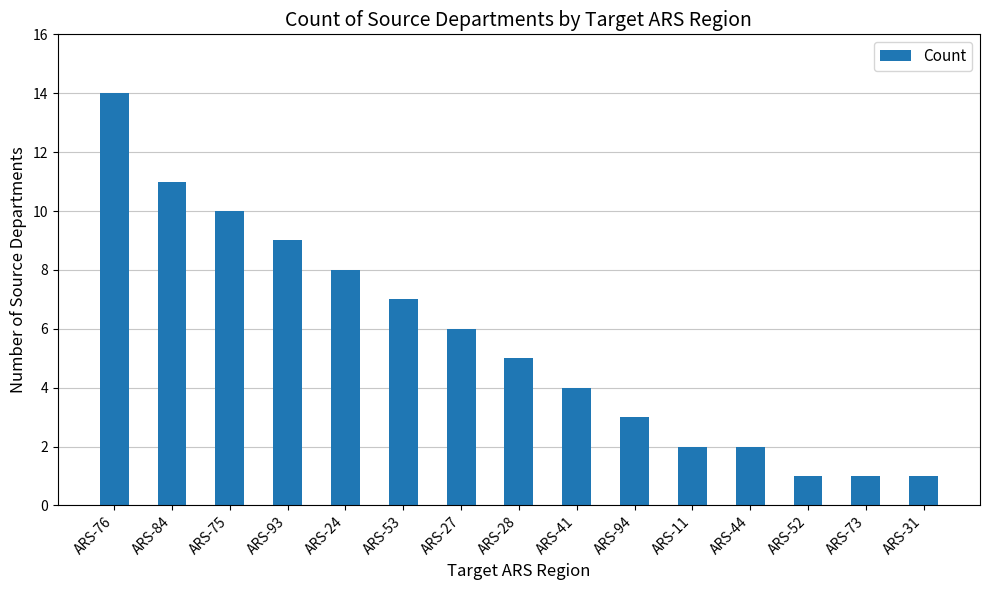

What is the difference between the maximum and minimum values?

13